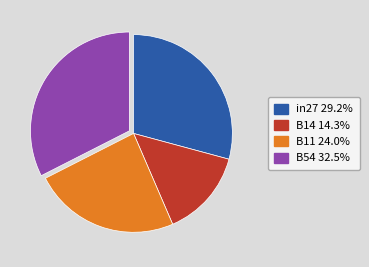

Is there a majority slice in this chart?

No